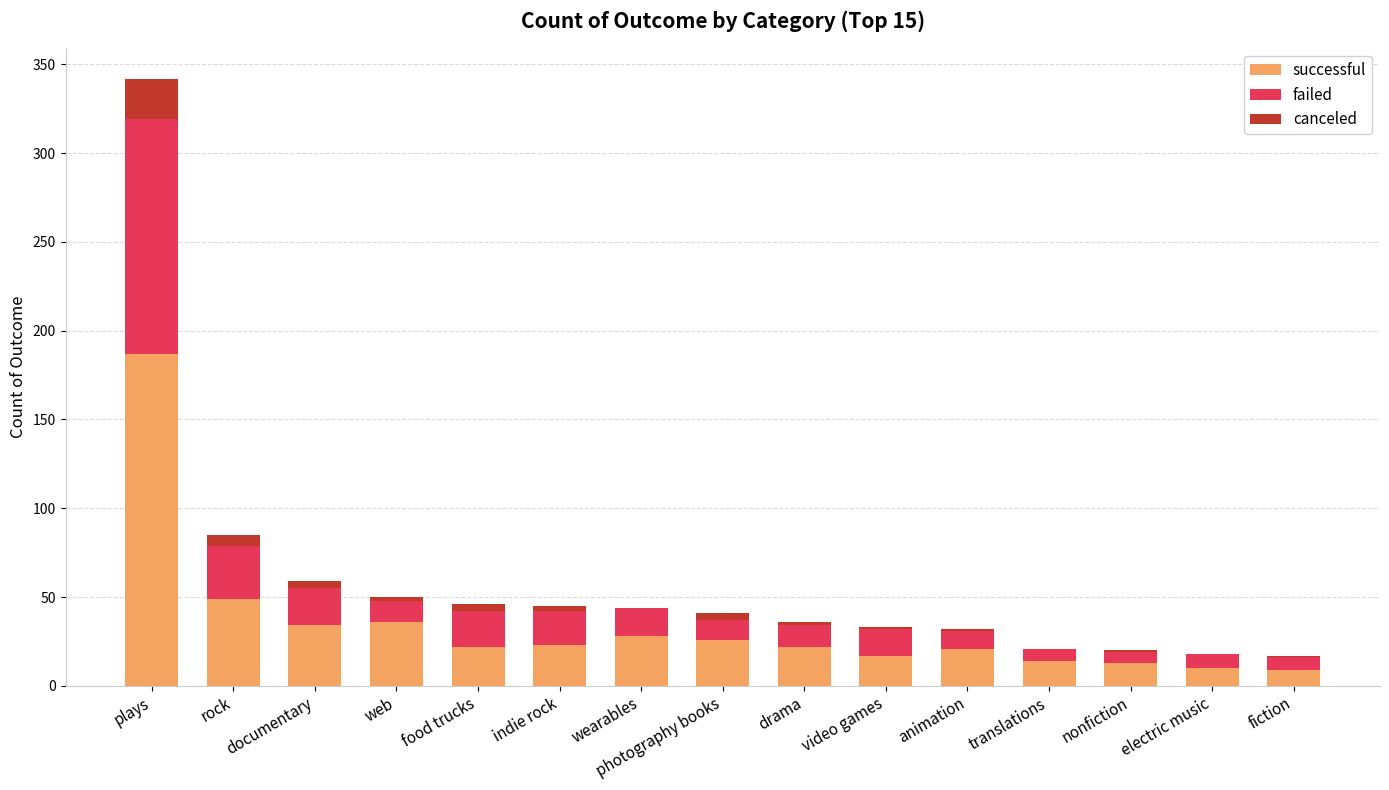

True or false: successful has a value of 17 at video games.

True